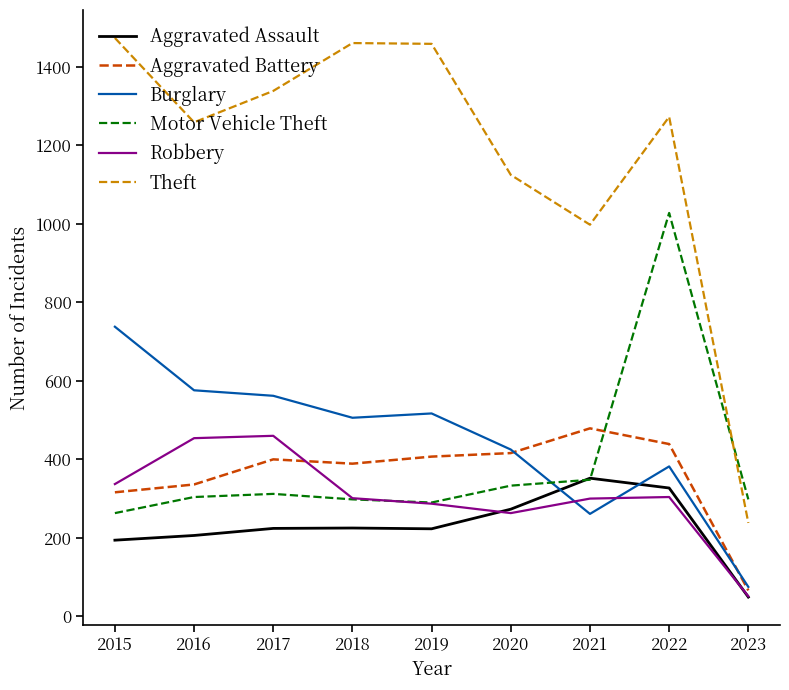

True or false: Theft has more than 0 points higher than both neighbors.

True